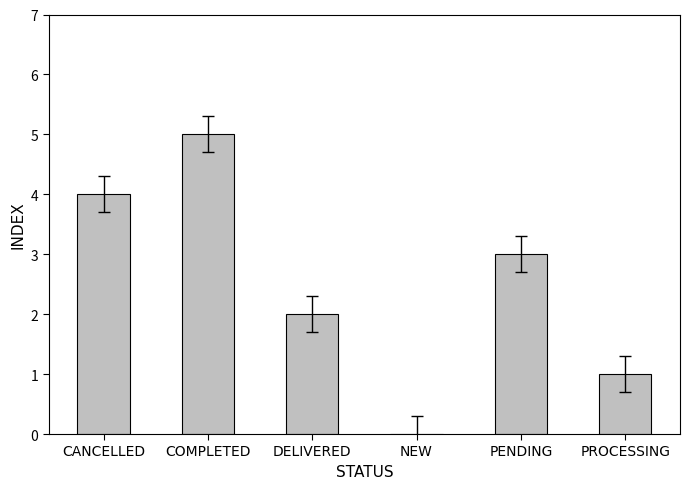

How many positive values are there?

5